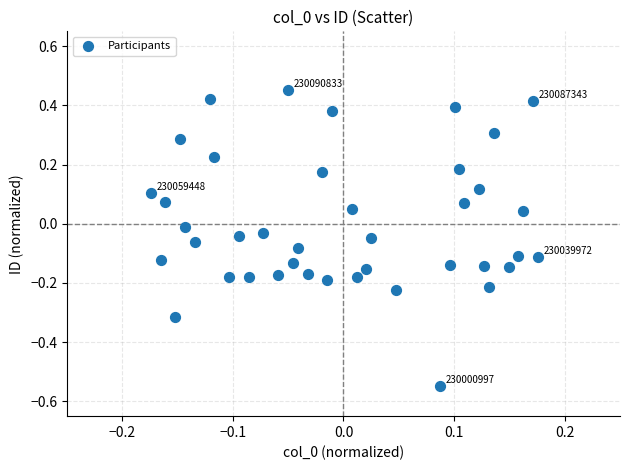

What is the range of Y values (max minus min)?

1.0